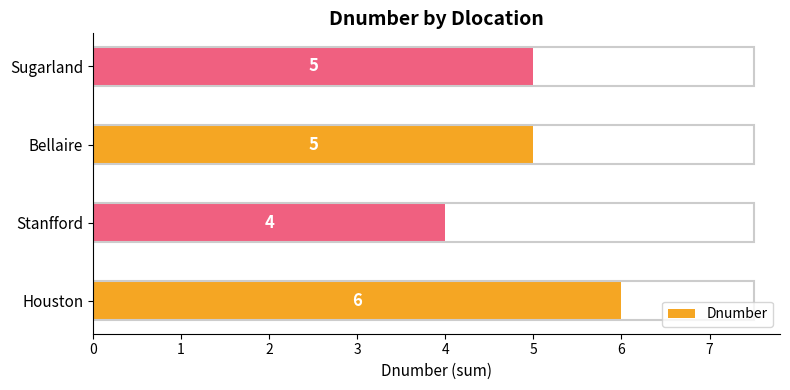

Read the value at Stanfford.

4